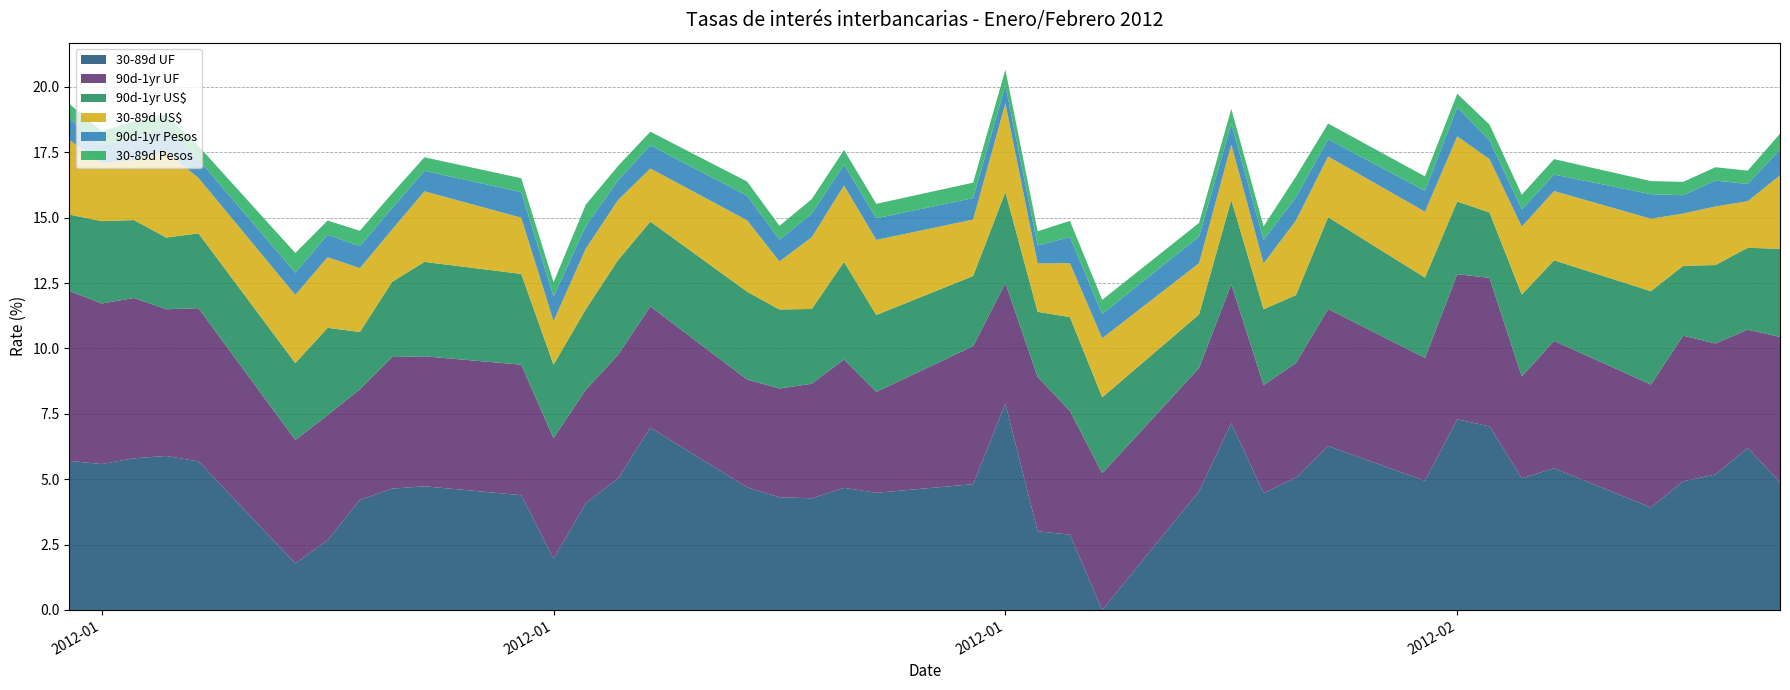

Reading left to right, transcribe all the data shown in this chart.

30-89d UF: 5.7	5.6	5.8	5.9	5.7	1.8	2.7	4.2	4.6	4.7	4.4	2.0	4.1	5.0	7.0	4.7	4.3	4.3	4.7	4.5	4.8	7.9	3.0	2.9	0.0	4.5	7.1	4.5	5.1	6.3	4.9	7.3	7.0	5.0	5.4	3.9	4.9	5.2	6.2	4.9
90d-1yr UF: 6.5	6.1	6.1	5.6	5.9	4.7	4.8	4.2	5.0	5.0	5.0	4.6	4.3	4.7	4.6	4.1	4.2	4.4	4.9	3.9	5.3	4.6	5.9	4.7	5.2	4.7	5.3	4.1	4.4	5.2	4.7	5.5	5.7	3.9	4.9	4.7	5.6	5.0	4.5	5.5
90d-1yr US$: 2.9	3.1	3.0	2.7	2.9	2.9	3.3	2.2	2.9	3.6	3.5	2.8	3.1	3.6	3.2	3.4	3.0	2.9	3.7	2.9	2.7	3.5	2.5	3.6	2.9	2.0	3.2	2.9	2.6	3.5	3.1	2.8	2.5	3.1	3.1	3.6	2.7	3.0	3.1	3.4
30-89d US$: 2.9	2.2	2.3	3.3	2.1	2.6	2.7	2.4	2.0	2.7	2.1	1.7	2.3	2.3	2.0	2.7	1.8	2.7	2.9	2.9	2.2	3.4	1.9	2.1	2.3	2.0	2.1	1.8	2.9	2.3	2.5	2.5	2.0	2.6	2.6	2.8	2.0	2.2	1.8	2.8
90d-1yr Pesos: 0.8	0.7	0.9	0.9	0.7	0.8	0.9	0.8	0.8	0.8	1.0	0.9	0.9	0.8	0.9	0.9	0.8	0.9	0.8	0.8	0.8	0.7	0.7	1.0	0.9	1.0	0.8	0.9	0.9	0.7	0.8	1.1	0.7	0.7	0.6	0.9	0.7	1.0	0.7	1.0
30-89d Pesos: 0.6	0.6	0.6	0.5	0.5	0.8	0.5	0.6	0.6	0.5	0.5	0.6	0.8	0.6	0.5	0.5	0.5	0.6	0.6	0.6	0.6	0.6	0.5	0.6	0.5	0.5	0.6	0.5	0.8	0.6	0.6	0.5	0.6	0.6	0.6	0.5	0.5	0.5	0.5	0.6